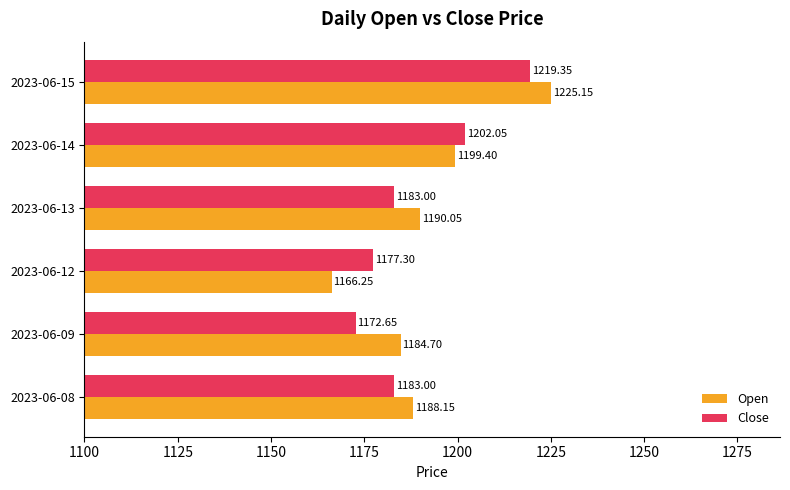

Rank the categories by Open value from lowest to highest.

2023-06-12, 2023-06-09, 2023-06-08, 2023-06-13, 2023-06-14, 2023-06-15